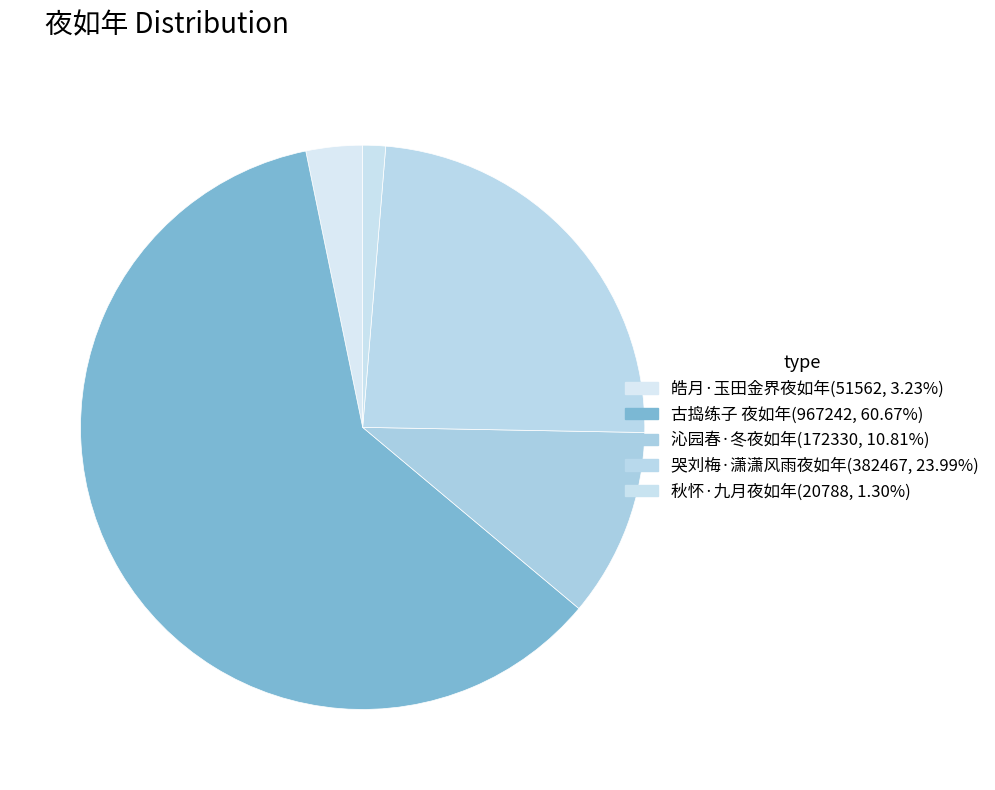

The 古捣练子 夜如年 slice represents 51% of the pie. True or false?

False